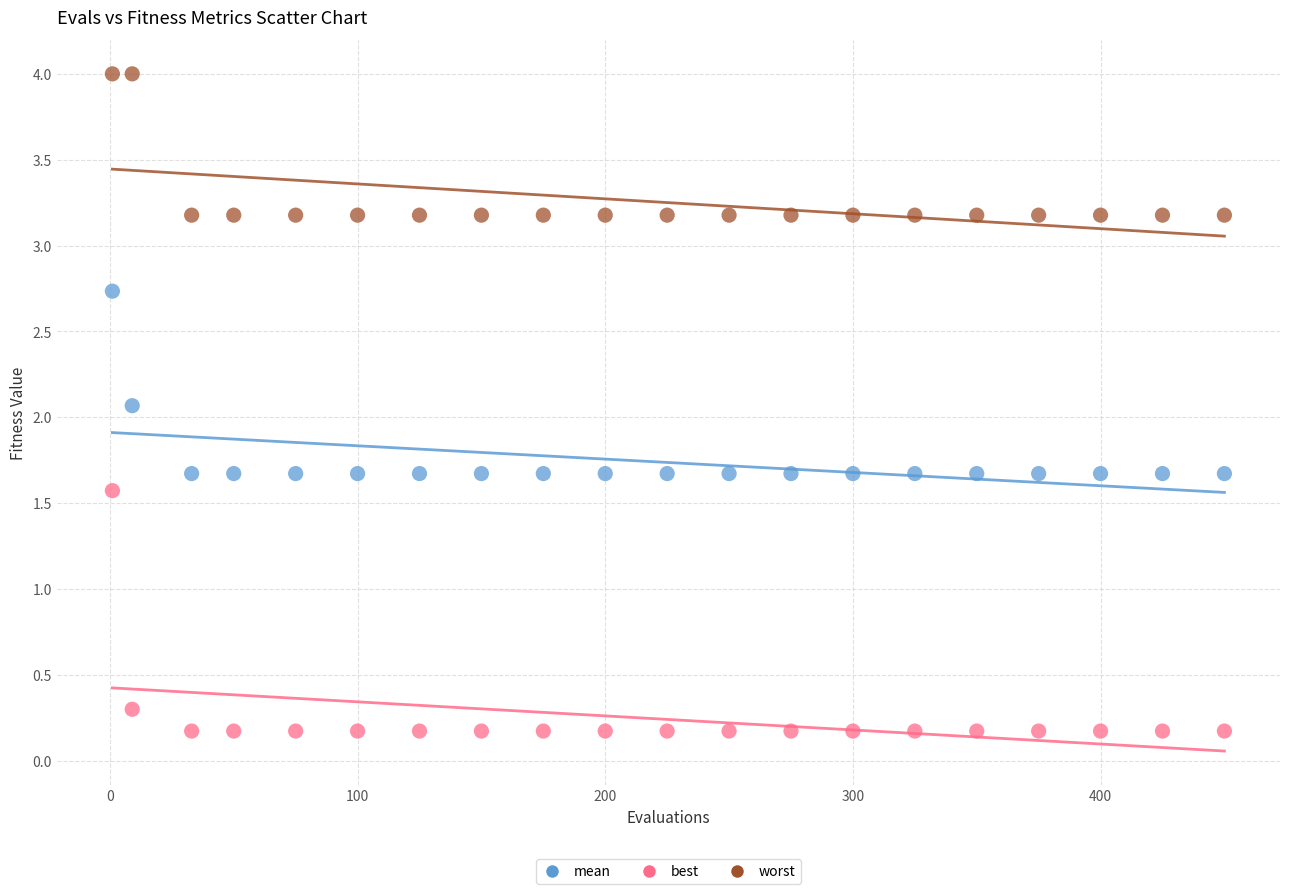

Which series reaches the maximum Y coordinate?

worst